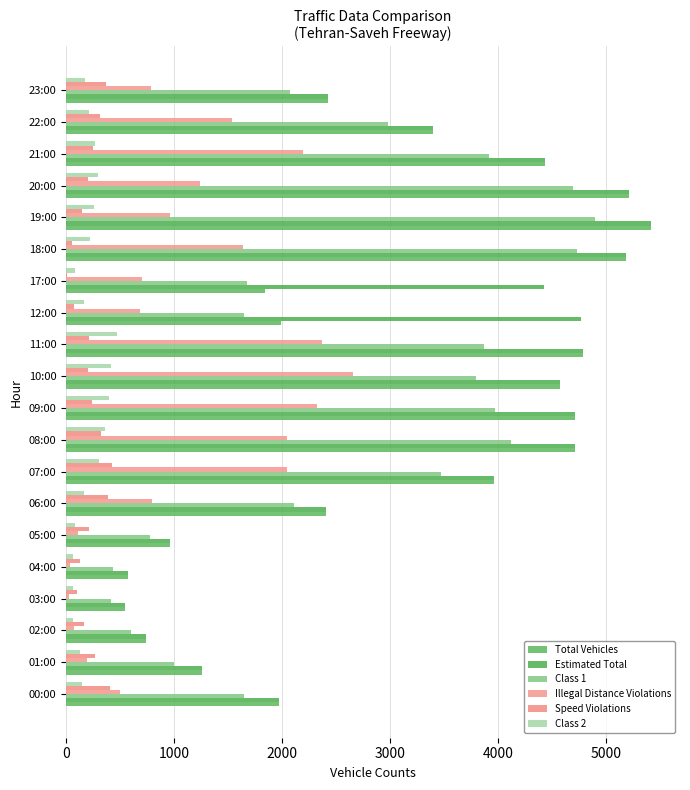

How many bars are there in each group?

6